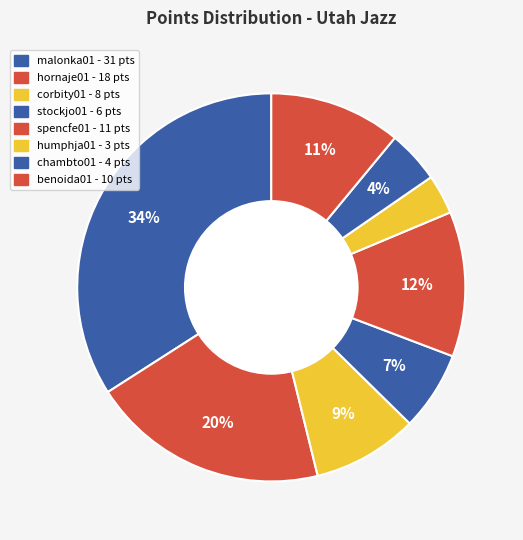

How many segments does this pie chart have?

8